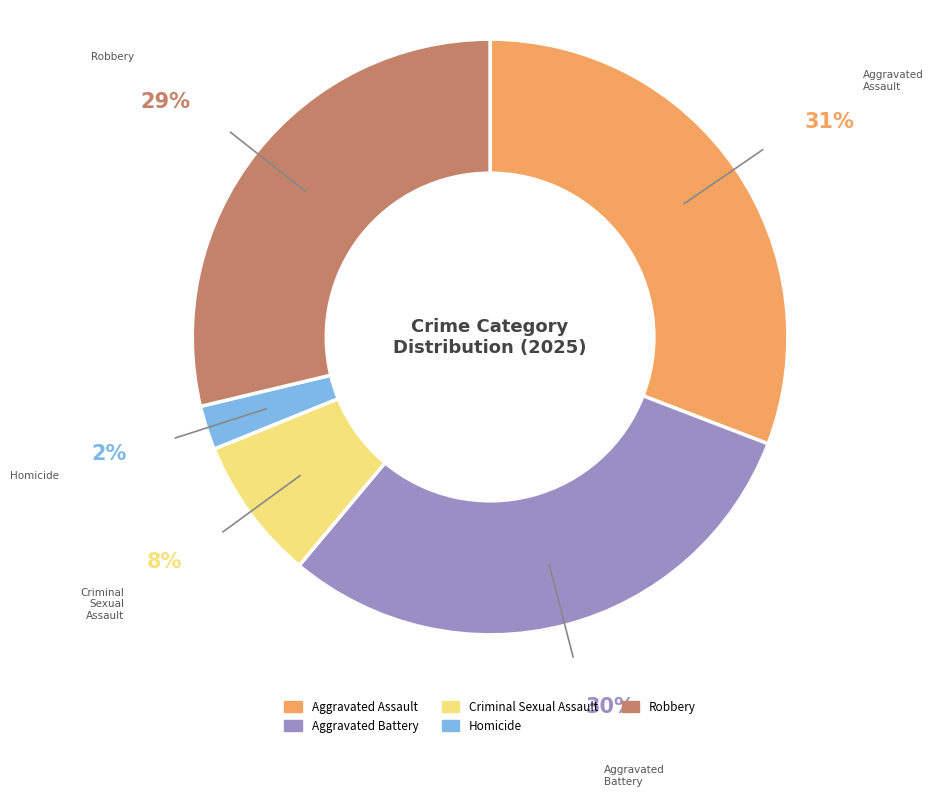

Do Aggravated Assault and Aggravated Battery together represent more than half of the pie?

Yes